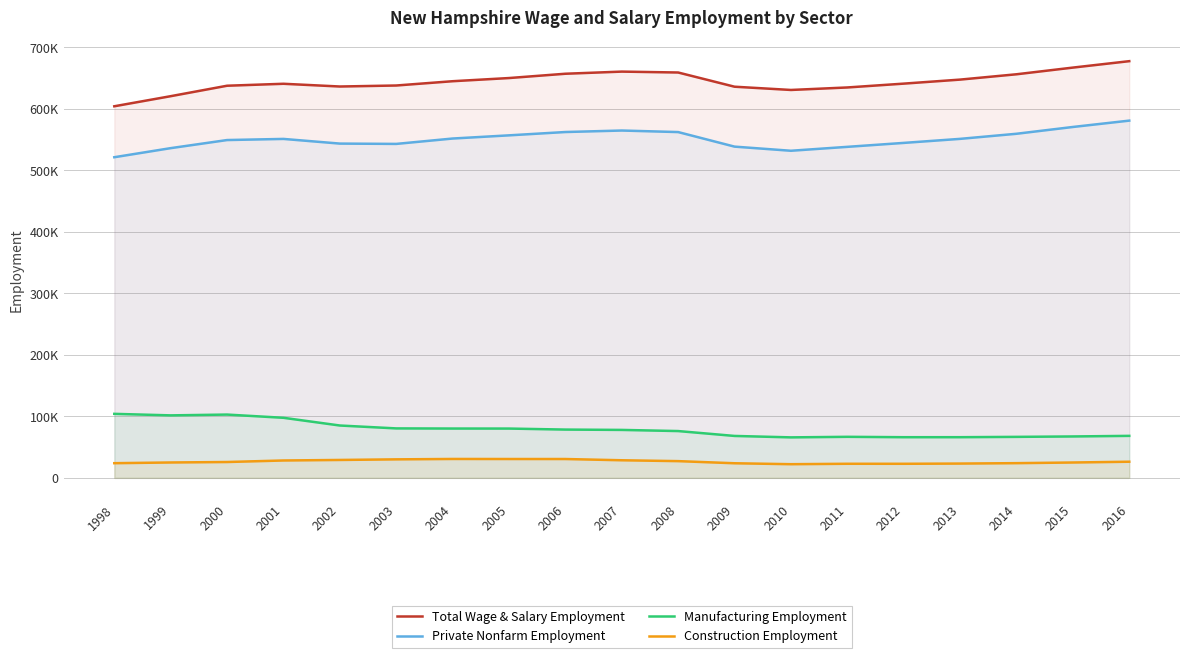

What is the value of the Manufacturing Employment point at the 17th from the left?

66602